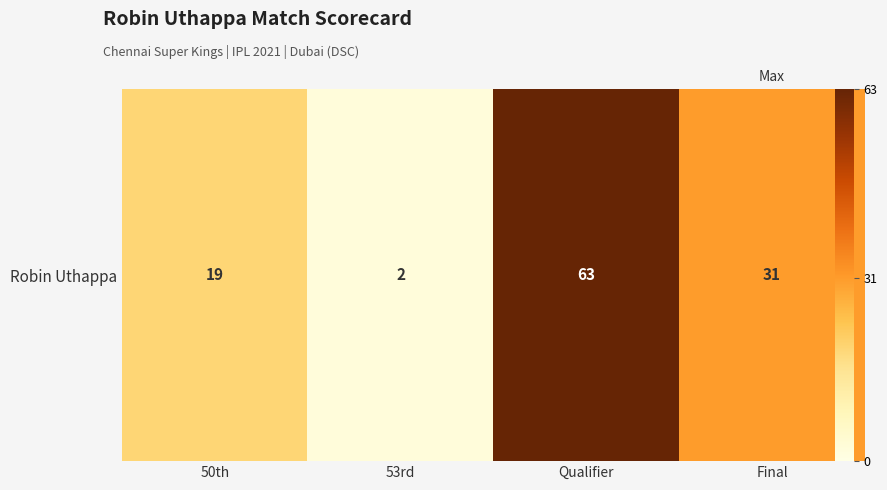

Reading left to right, what are all the values shown in this chart?

19	2	63	31